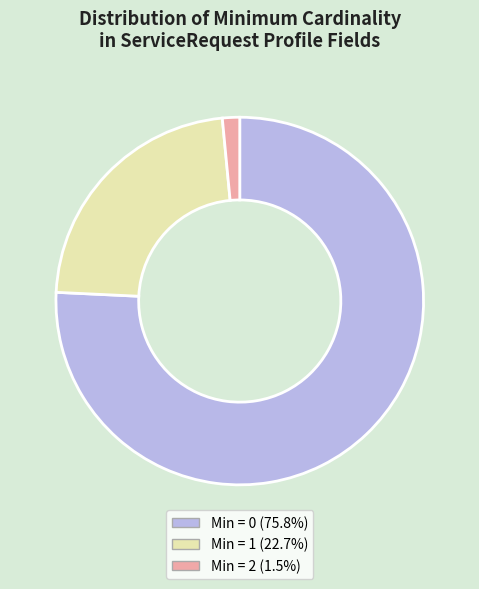

Does any single category account for the majority?

Yes